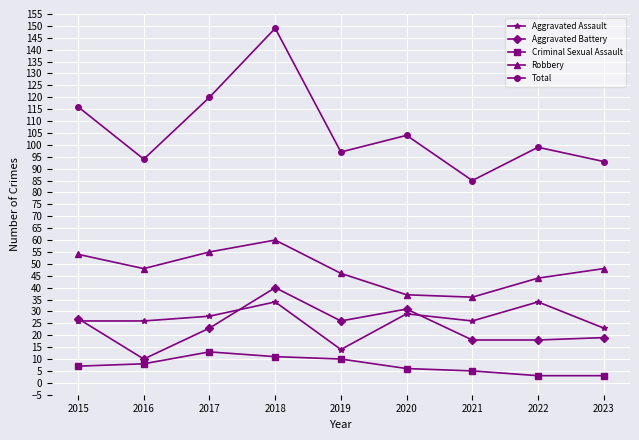

What is the spread (max minus min) of values at 2020?

98